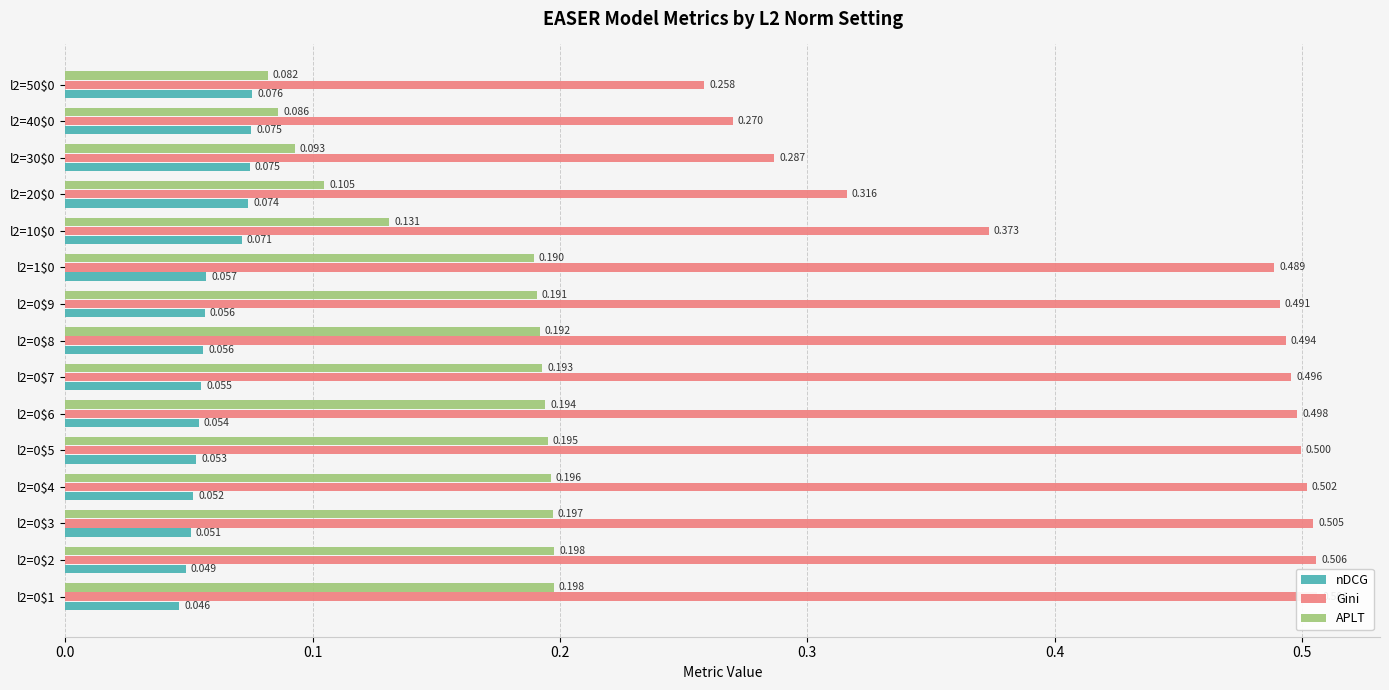

What is the value of the nDCG bar at the 15th from the left?

0.1